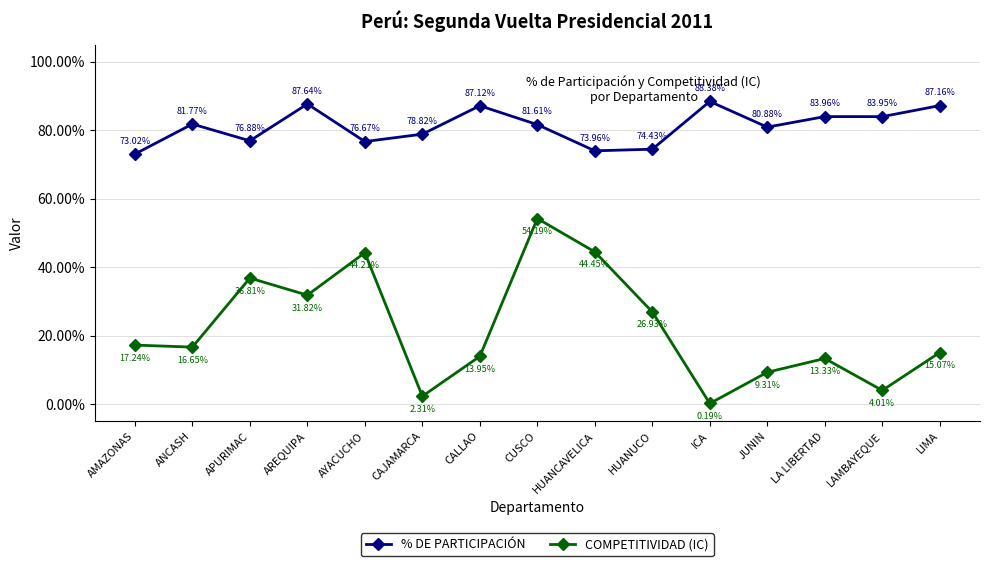

Read the % DE PARTICIPACIÓN value at ANCASH.

0.8